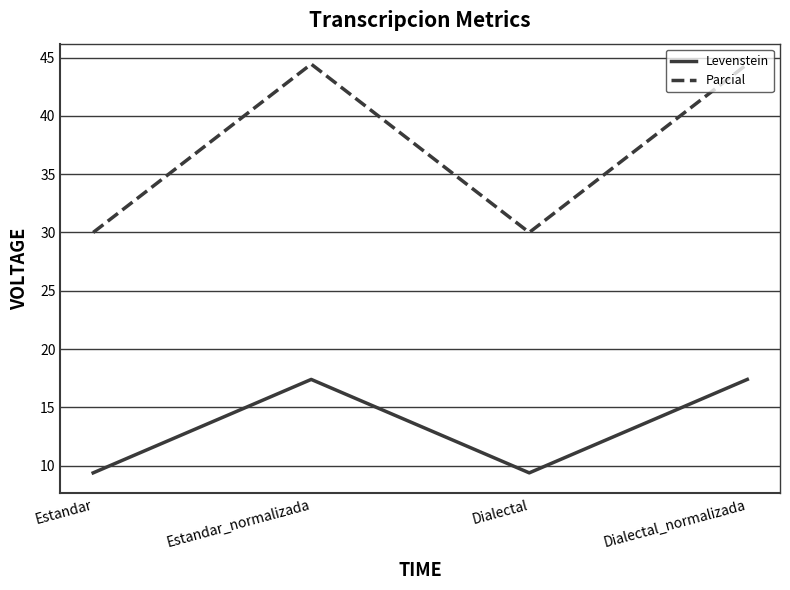

What is the maximum value for Levenstein?

17.4